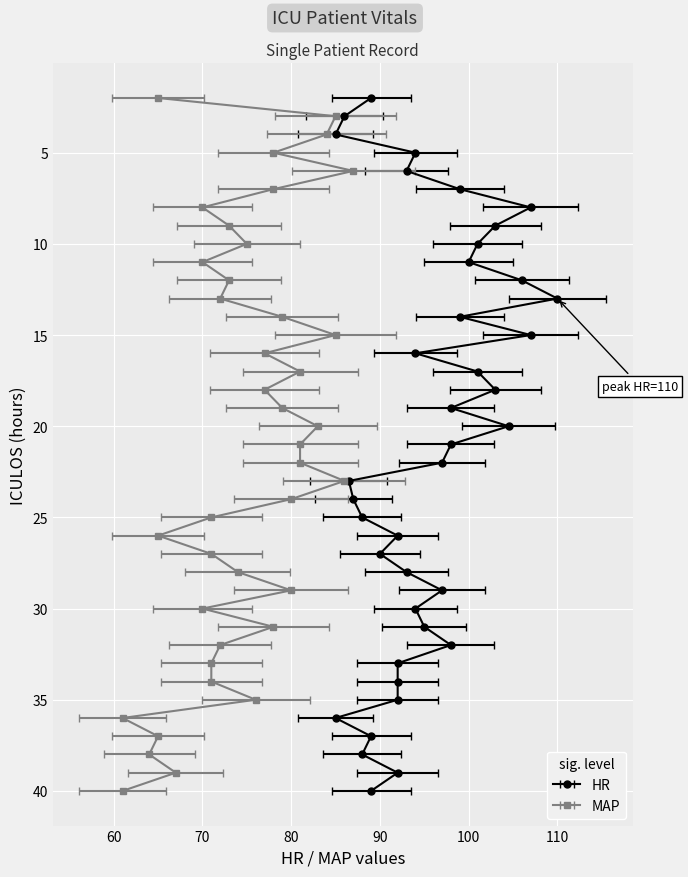

What is the sum of the HR values at 16 and 4?

179.0